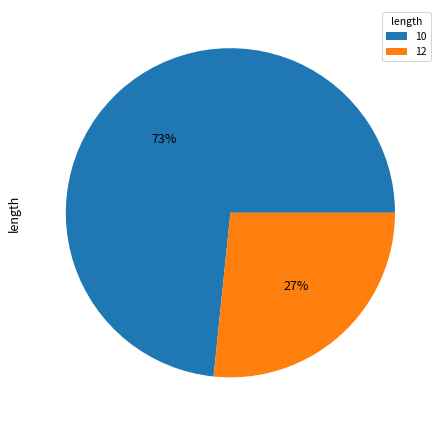

Is there a majority slice in this chart?

Yes